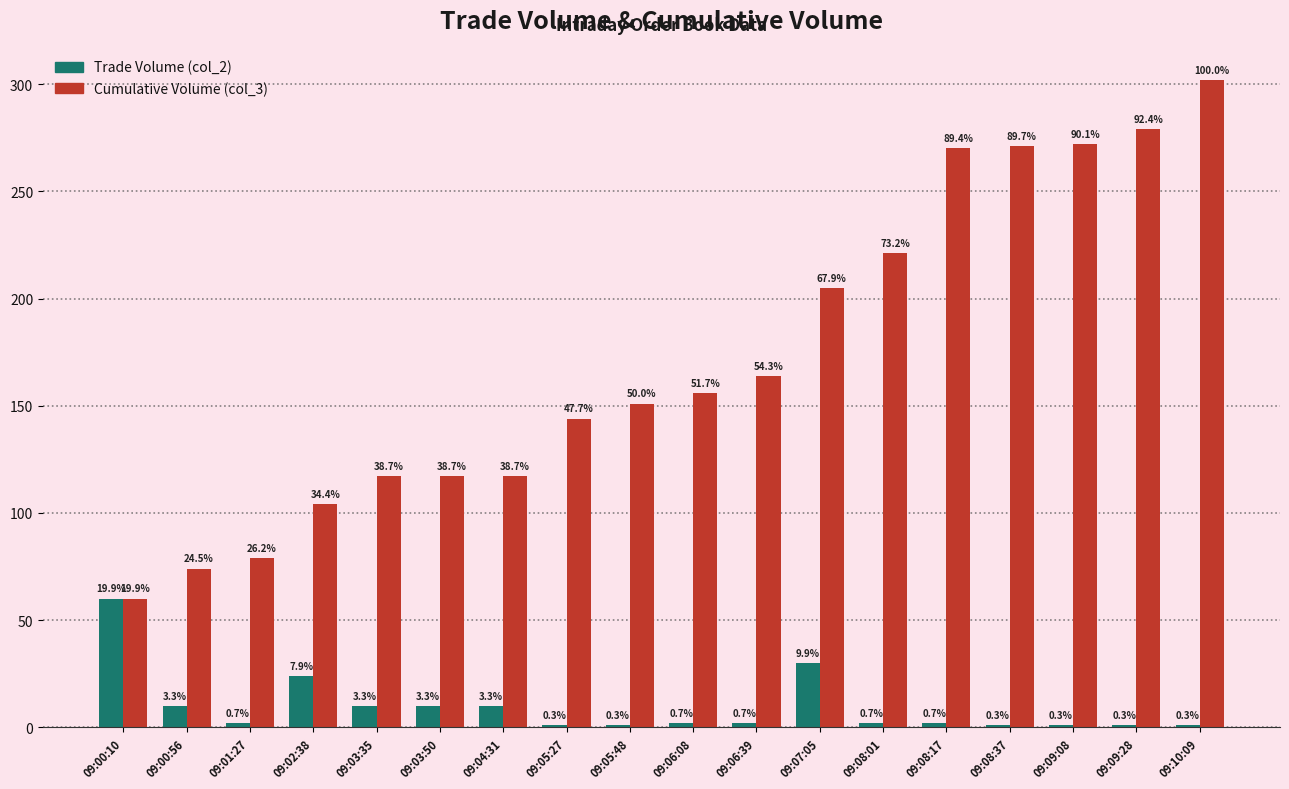

Which series changed the most between 09:03:50 and 09:08:01?

Cumulative Volume (col_3)